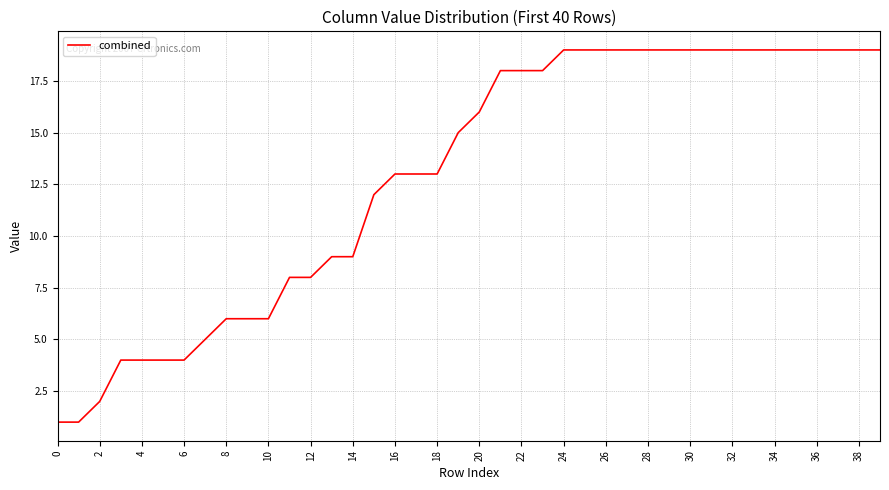

Does the chart display data point markers on the line(s)?

No